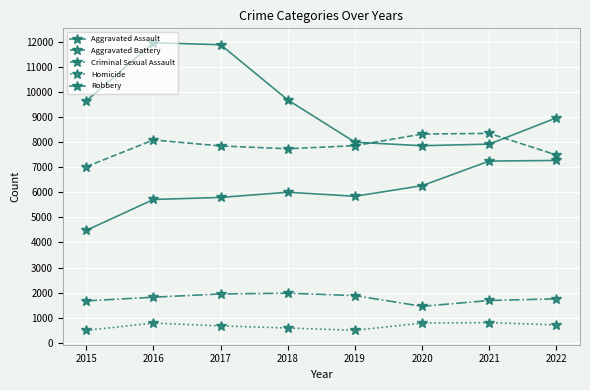

True or false: Aggravated Assault and Criminal Sexual Assault intersect in this chart.

False